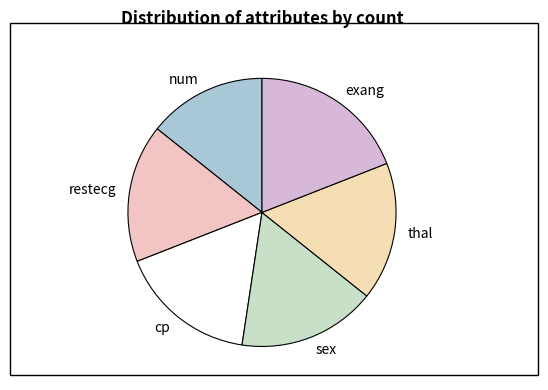

Which category has the smallest portion of the pie?

num